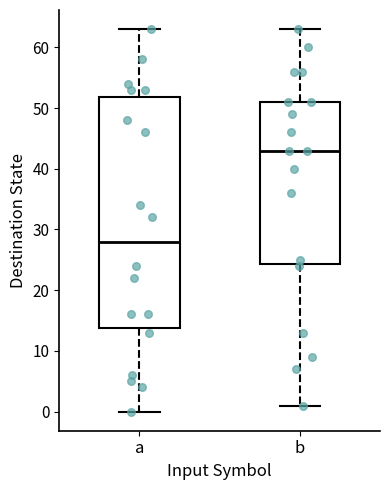

Reading left to right, read every box against the y-axis: the position of its median line, the range the box covers, and the ends of its whiskers. The values are not printed on the chart, so give them approximately, as read against the axis.

a: median 28, box 14 to 52, whiskers 0 to 63
b: median 43, box 24 to 51, whiskers 1 to 63